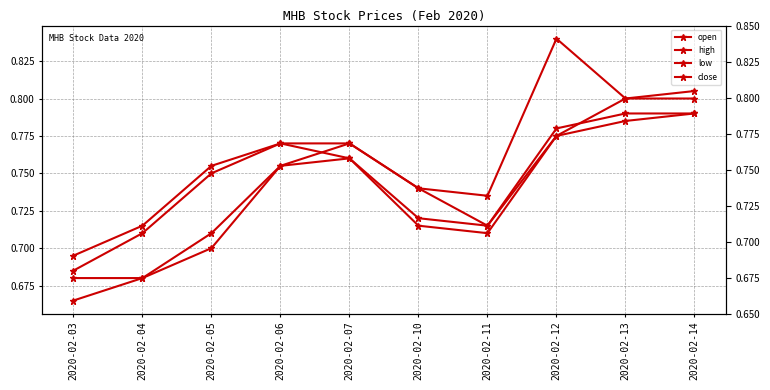

The low series shows 0.4 at 2020-02-12. True or false?

False